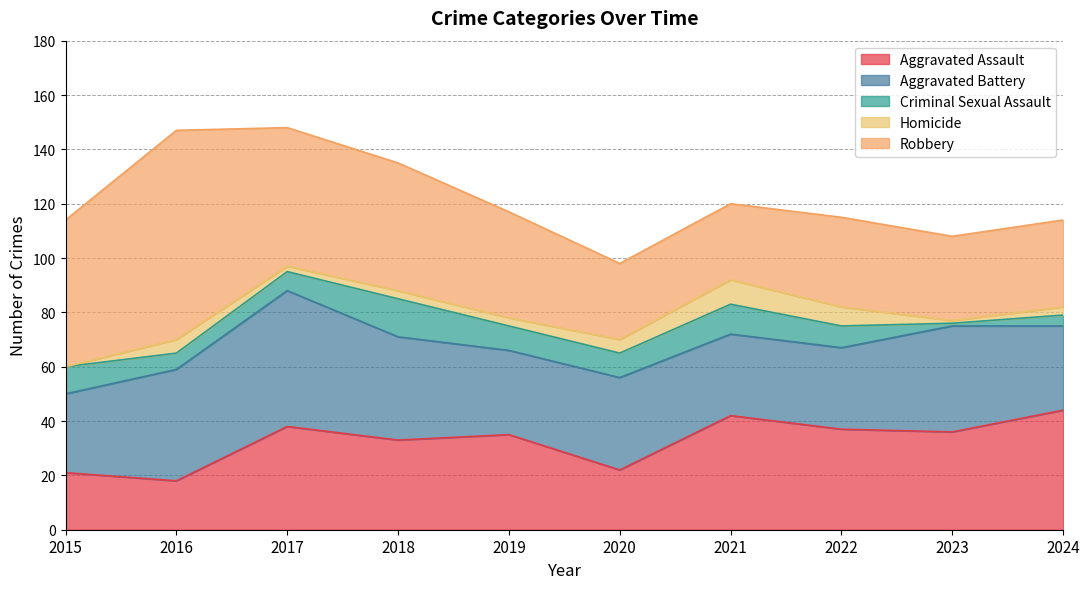

Reading left to right, list all the values displayed in this chart.

Aggravated Assault: 2015=21	2016=18	2017=38	2018=33	2019=35	2020=22	2021=42	2022=37	2023=36	2024=44
Aggravated Battery: 2015=29	2016=41	2017=50	2018=38	2019=31	2020=34	2021=30	2022=30	2023=39	2024=31
Criminal Sexual Assault: 2015=10	2016=6	2017=7	2018=14	2019=9	2020=9	2021=11	2022=8	2023=1	2024=4
Homicide: 2015=0	2016=5	2017=2	2018=3	2019=3	2020=5	2021=9	2022=7	2023=1	2024=3
Robbery: 2015=54	2016=77	2017=51	2018=47	2019=39	2020=28	2021=28	2022=33	2023=31	2024=32